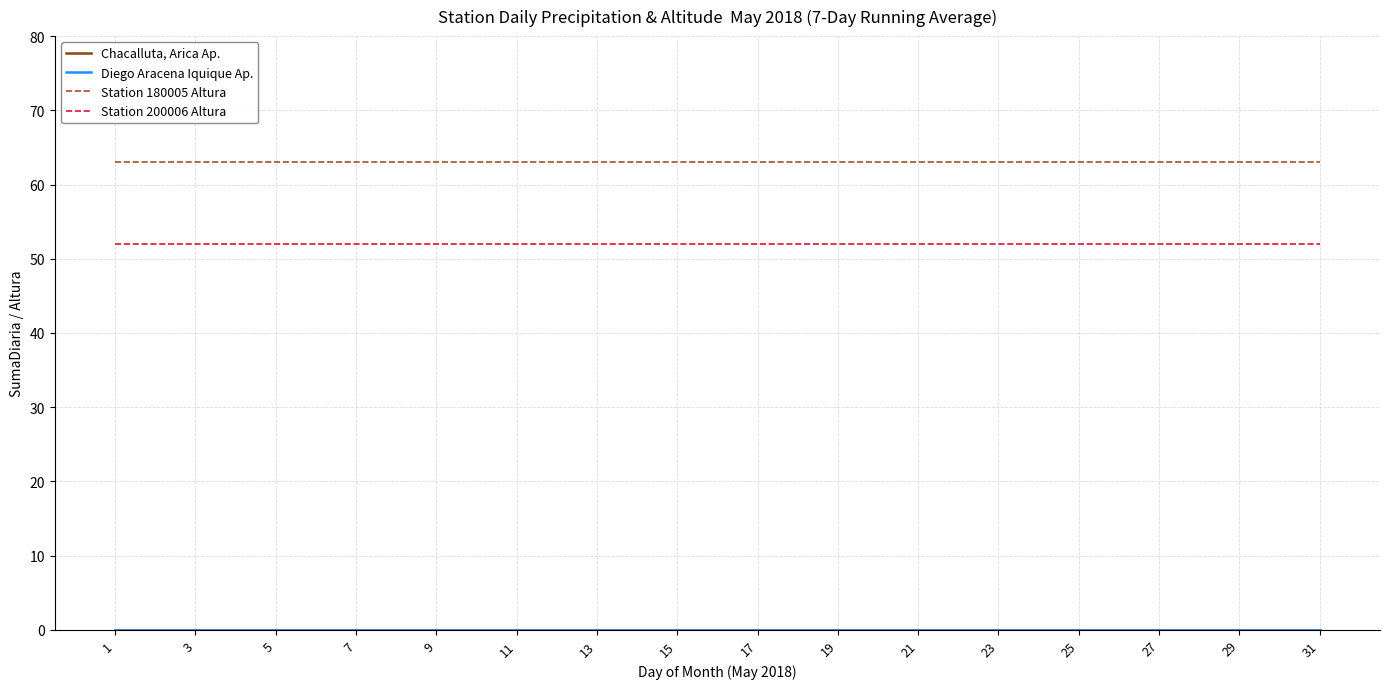

Reading right to left, list all the values displayed in this chart.

Chacalluta, Arica Ap.: 0	0	0	0	0	0	0	0	0	0	0	0	0	0	0	0	0	0	0	0	0	0	0	0	0	0	0	0	0	0	0
Diego Aracena Iquique Ap.: 0	0	0	0	0	0	0	0	0	0	0	0	0	0	0	0	0	0	0	0	0	0	0	0	0	0	0	0	0	0	0
Station 180005 Altura: 63	63	63	63	63	63	63	63	63	63	63	63	63	63	63	63	63	63	63	63	63	63	63	63	63	63	63	63	63	63	63
Station 200006 Altura: 52	52	52	52	52	52	52	52	52	52	52	52	52	52	52	52	52	52	52	52	52	52	52	52	52	52	52	52	52	52	52